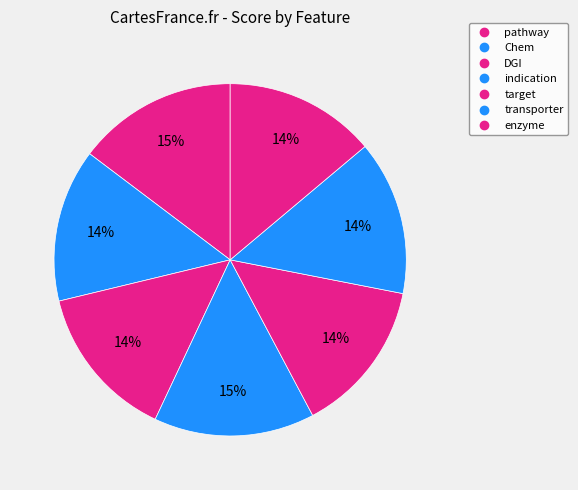

Is there a majority slice in this chart?

No